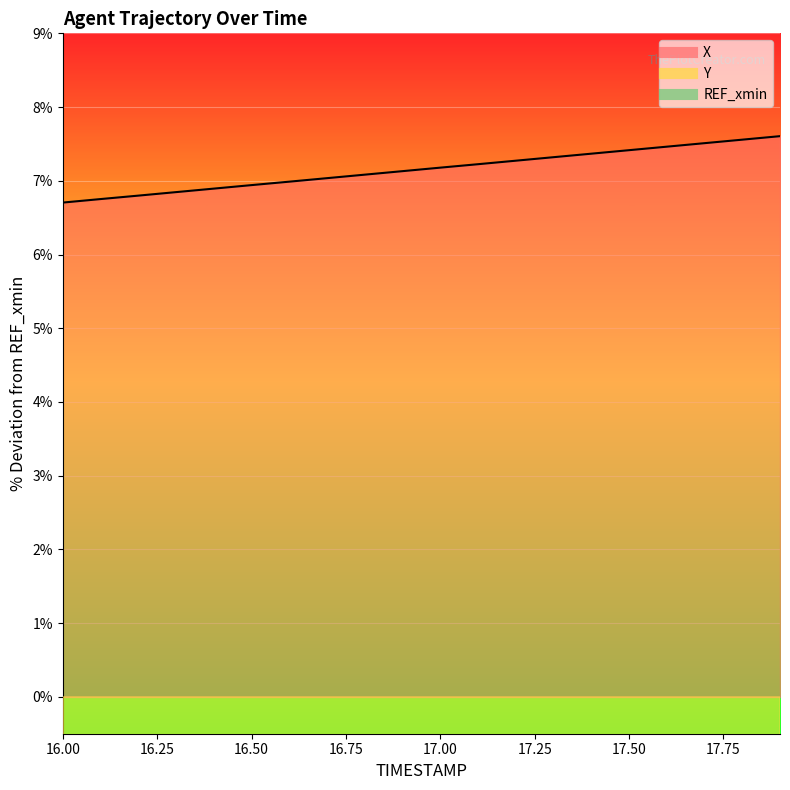

At which category is the sum across all series the highest?

17.9